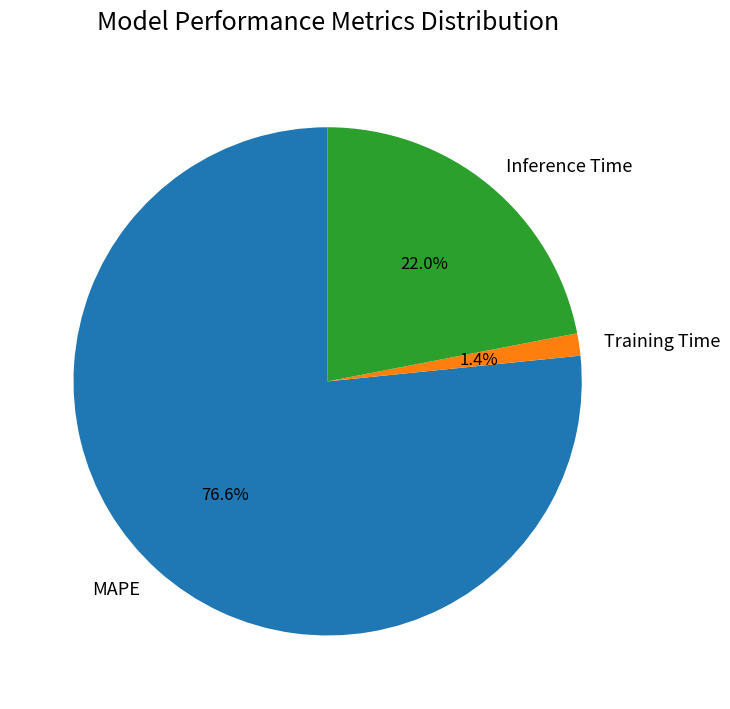

Approximately how many times larger is the value at Inference Time compared to MAPE?

0.3